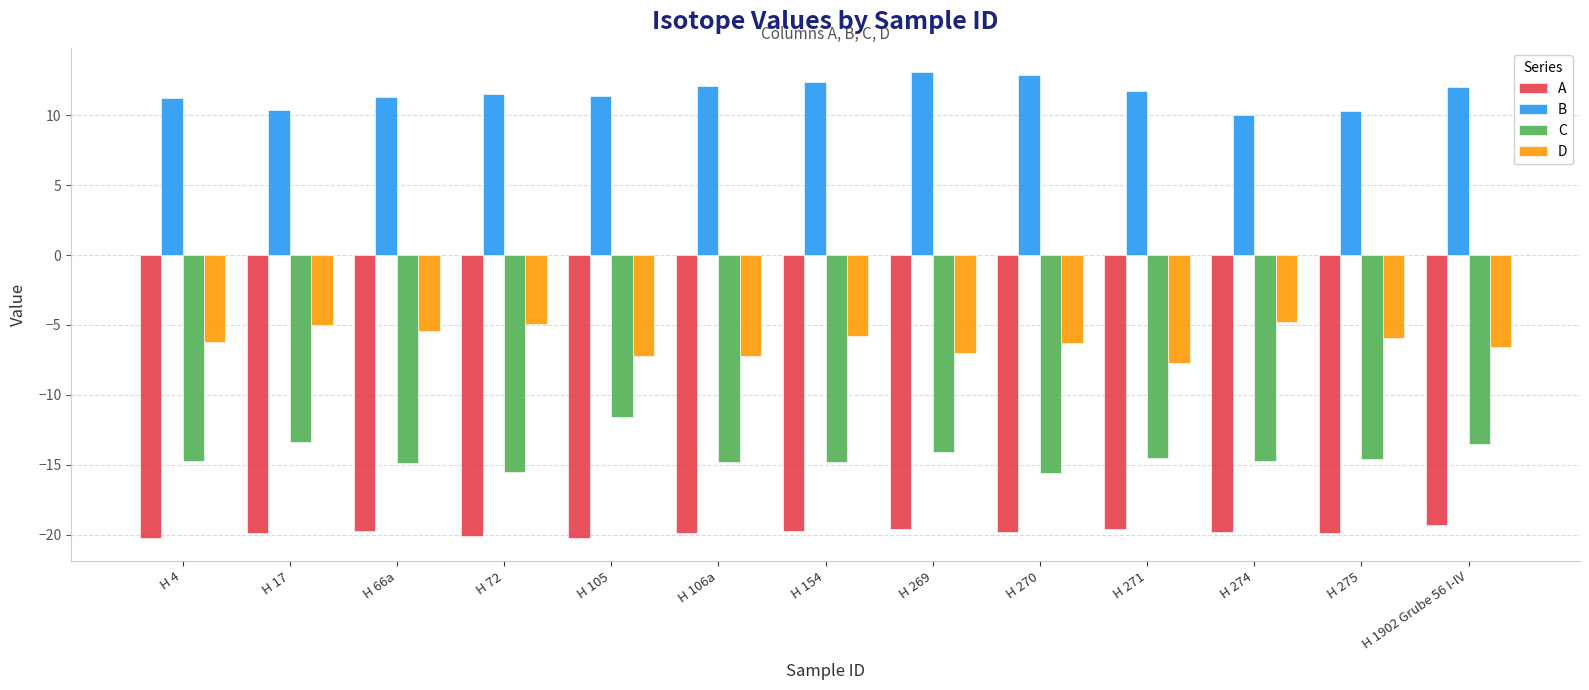

What is the difference between the second highest and second lowest values in the B series?

2.6